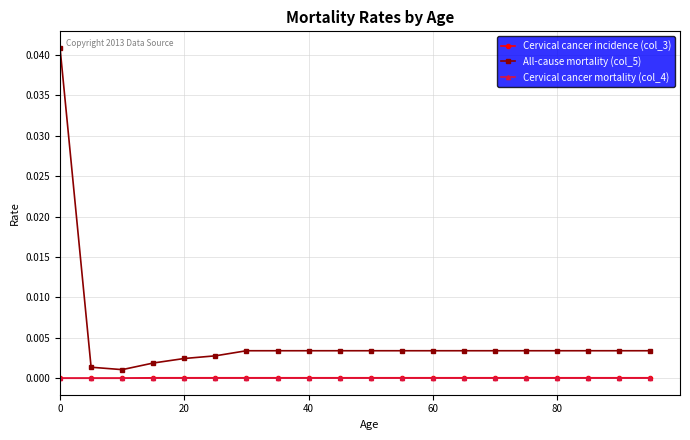

Which series has the largest total across all categories?

All-cause mortality (col_5)